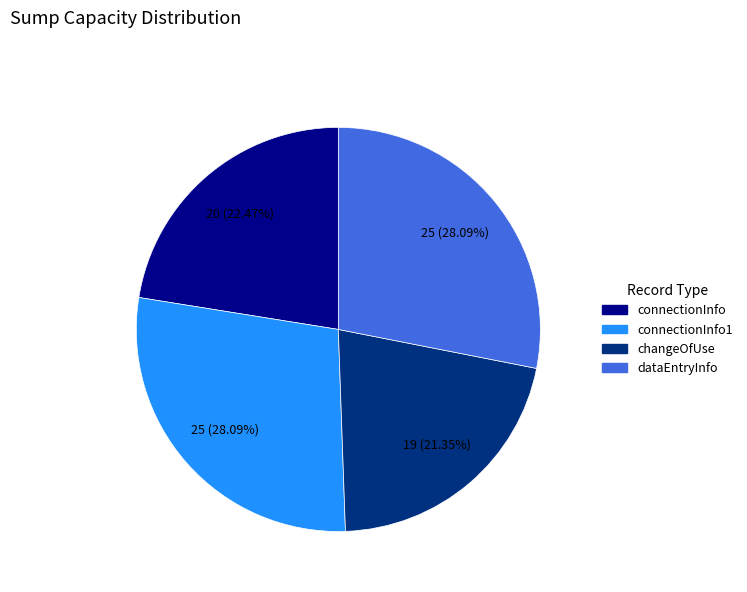

What is the total percentage of changeOfUse and connectionInfo1?

49.4%